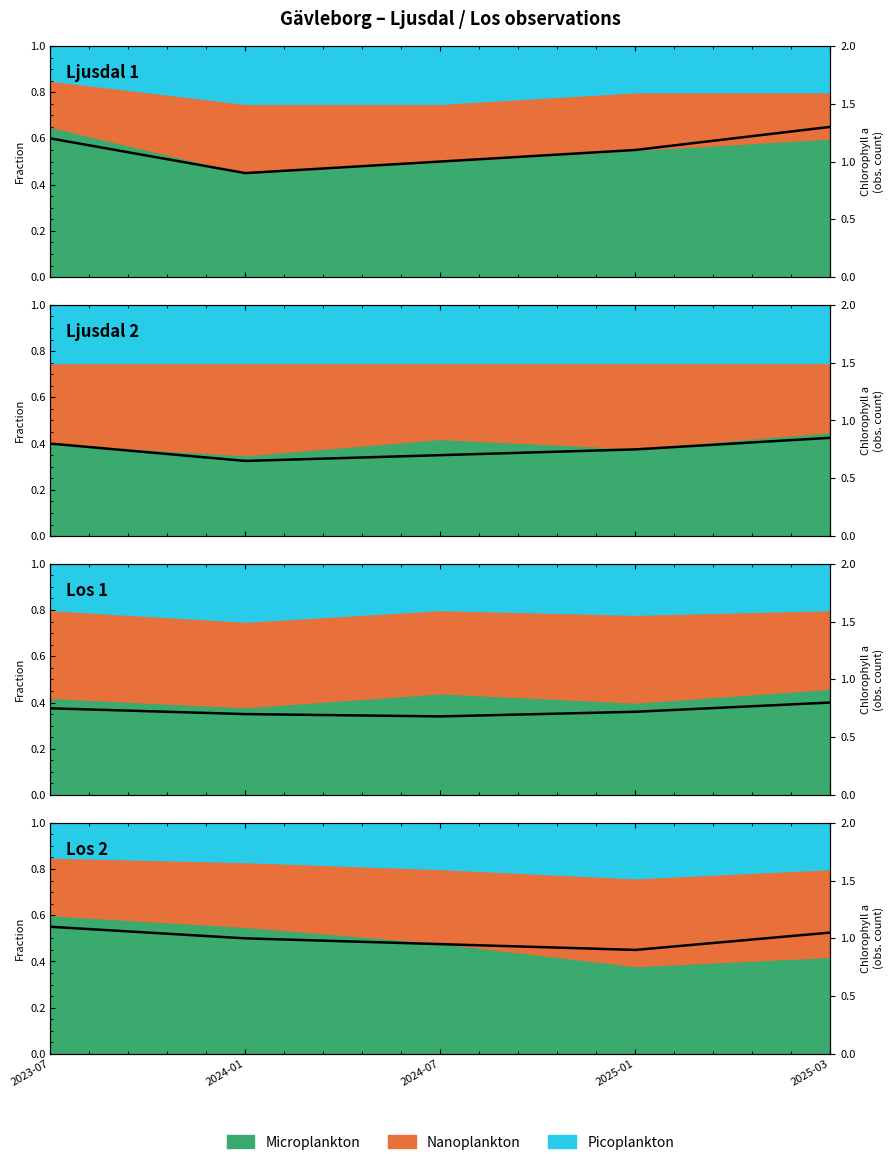

At which category does the chart reach its minimum across all series?

2025-01